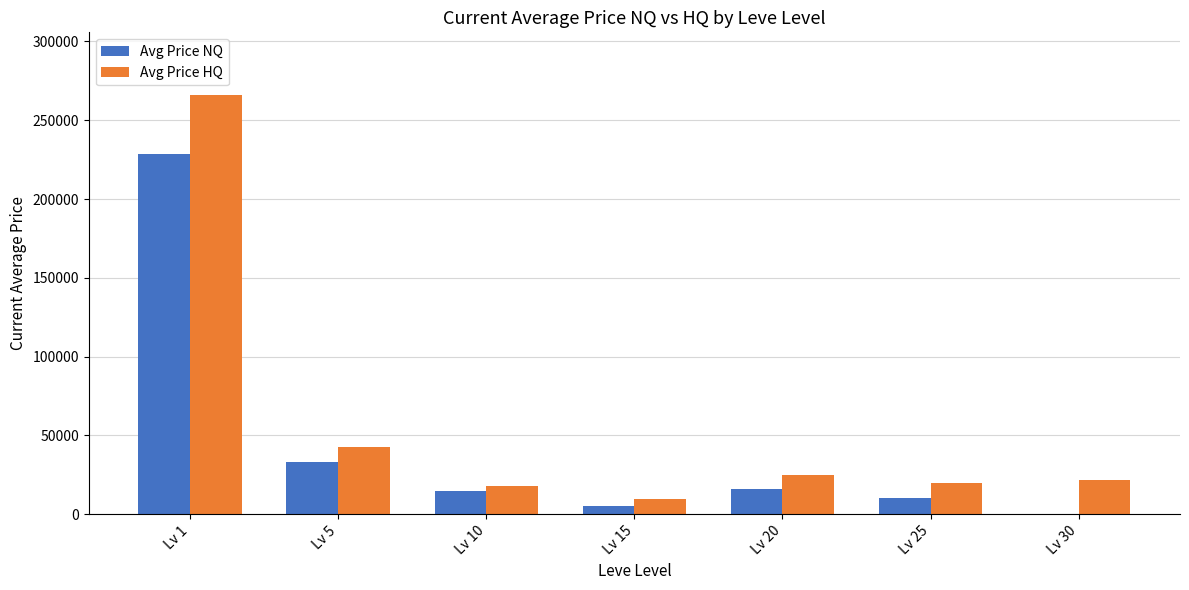

Reading left to right, what are all the values shown in this chart?

Avg Price NQ: Lv 1=228550	Lv 5=33333	Lv 10=14500	Lv 15=5000	Lv 20=15999	Lv 25=10000	Lv 30=0
Avg Price HQ: Lv 1=265925	Lv 5=42499	Lv 10=17932	Lv 15=9749	Lv 20=24985	Lv 25=19998	Lv 30=21998